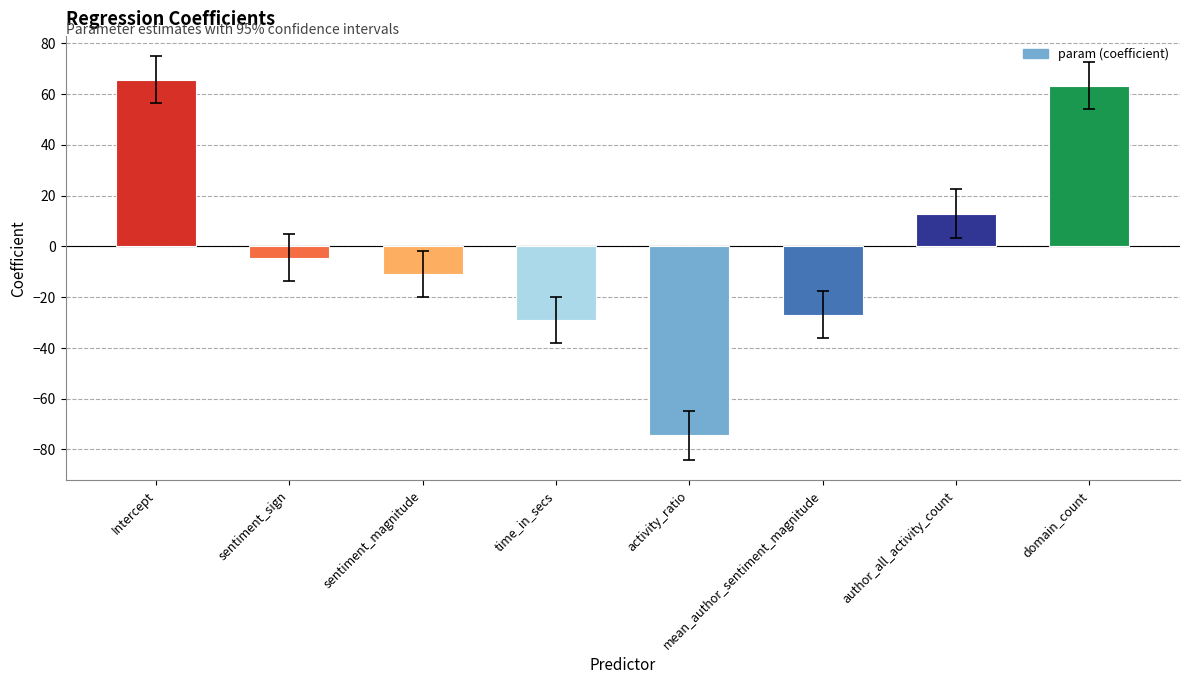

What is the approximate value at sentiment_magnitude?

-11.0